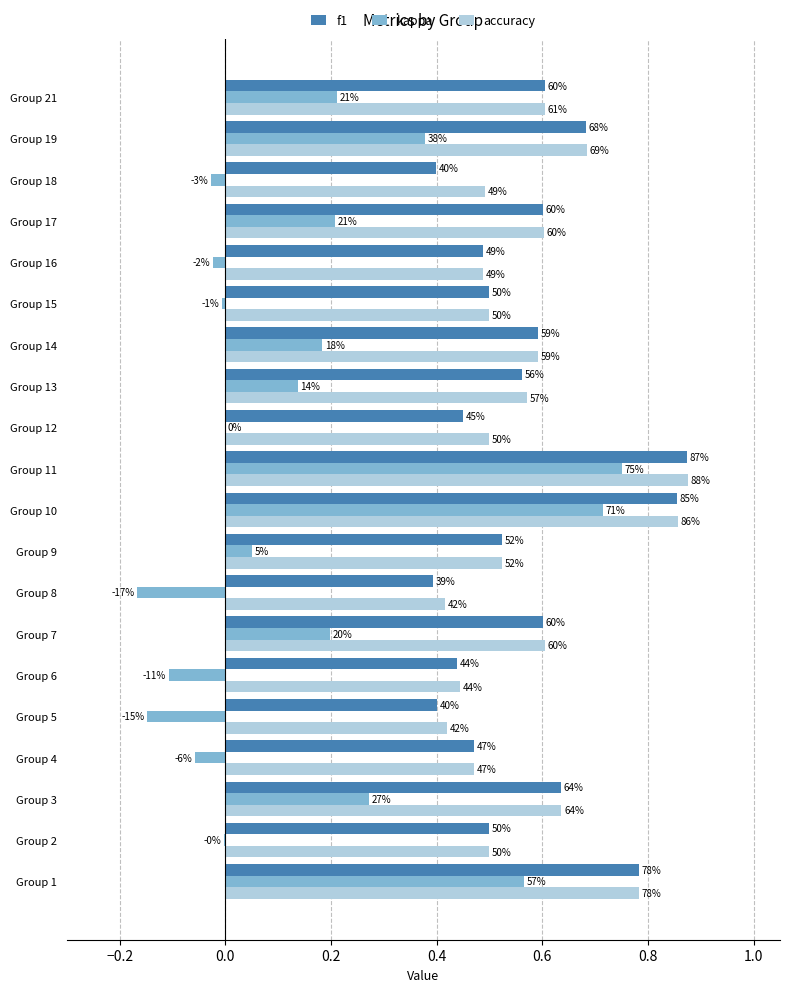

What are all the series names shown in the legend?

f1, kappa, accuracy